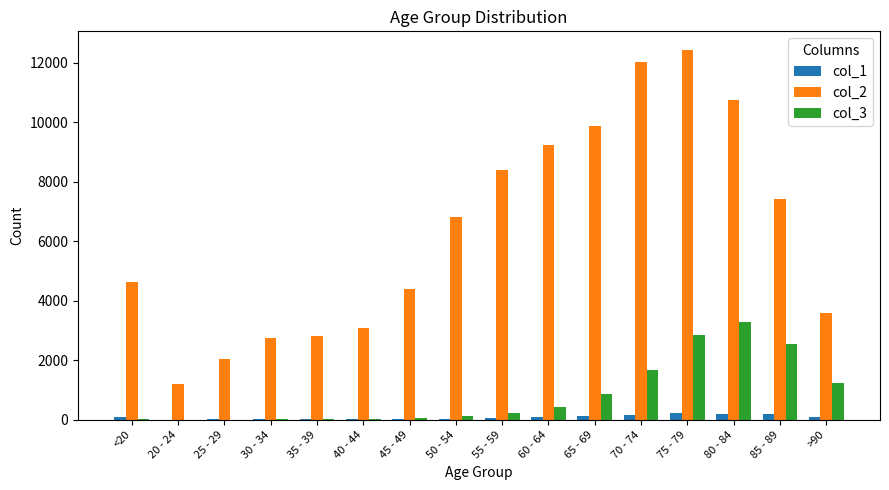

At which category is the sum across all series the highest?

75 - 79